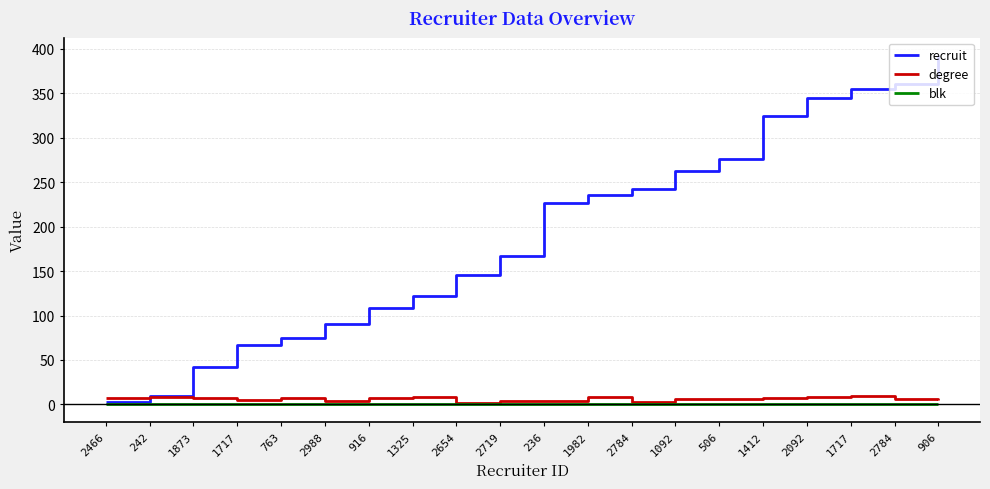

The value of recruit at 2466 is 3. True or false?

True